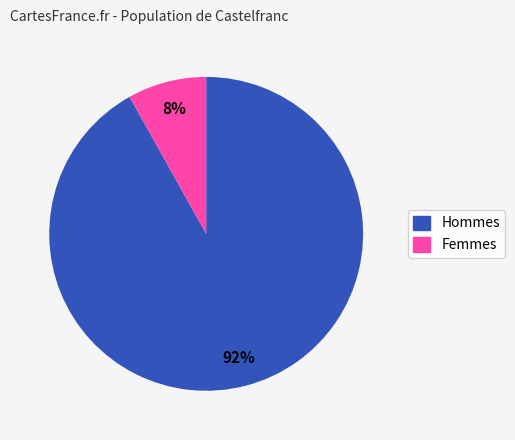

Is there any slice that represents more than half of the pie?

Yes